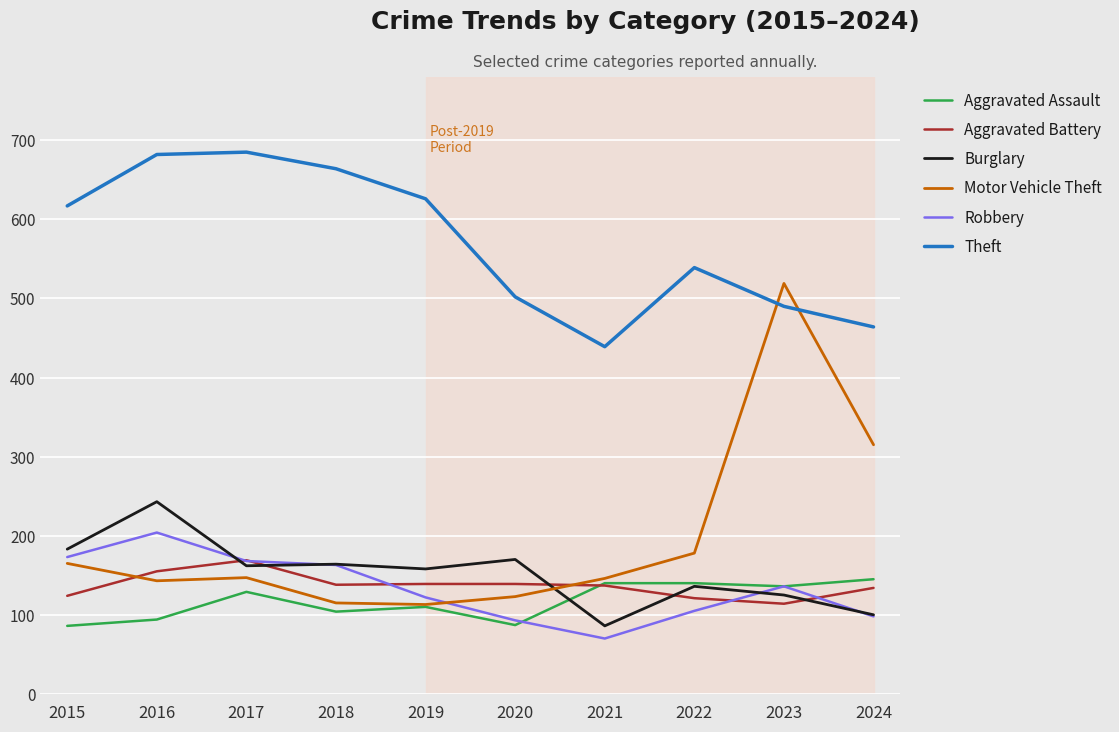

How many lines are shown in the chart?

6